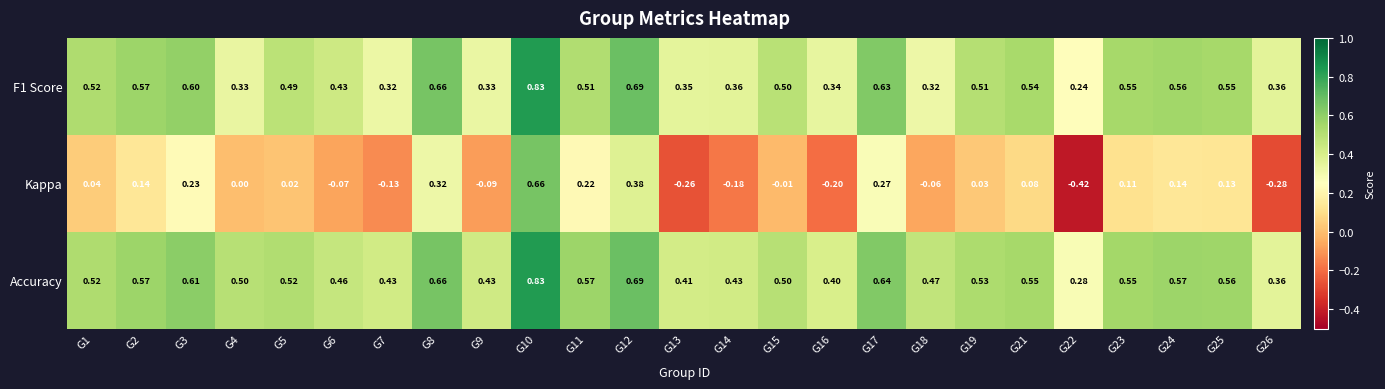

Which series has the widest spread of values?

Kappa